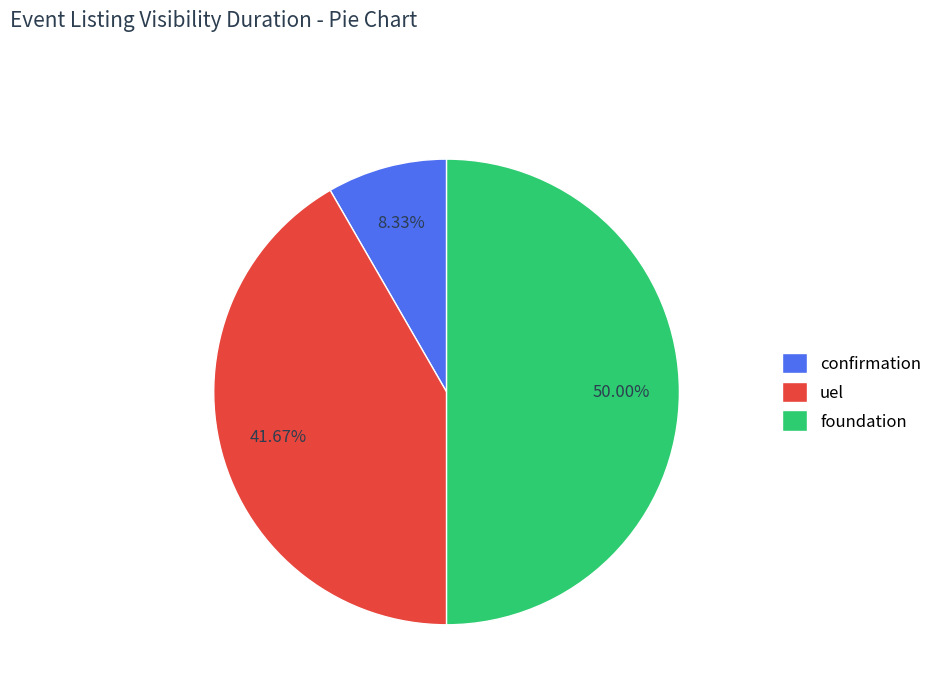

To the nearest percent, what is the combined percentage of confirmation and uel?

50%